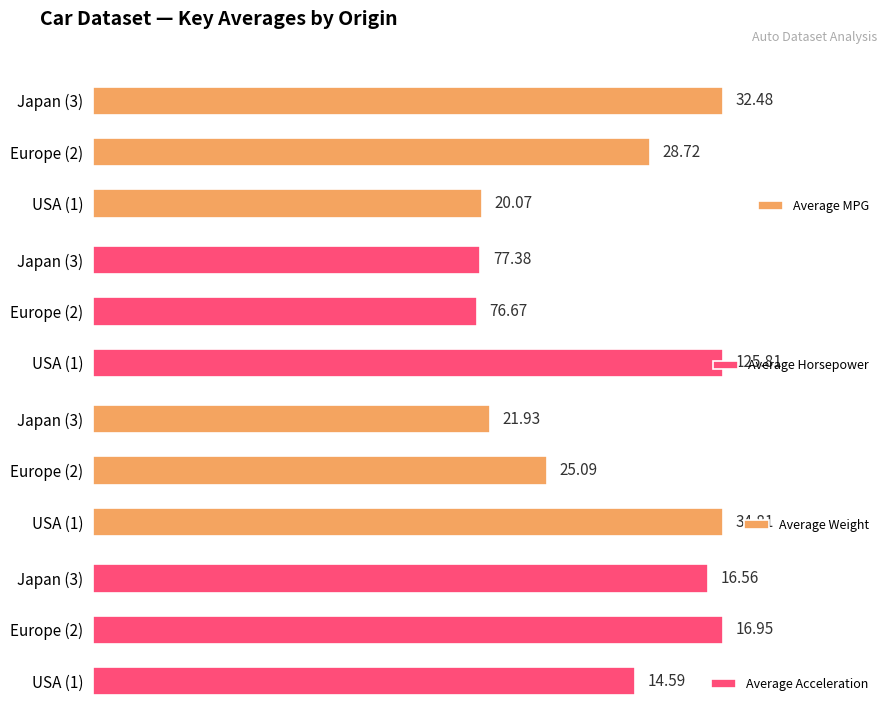

What is the difference between the maximum and minimum values in the Average Weight series?

12.9